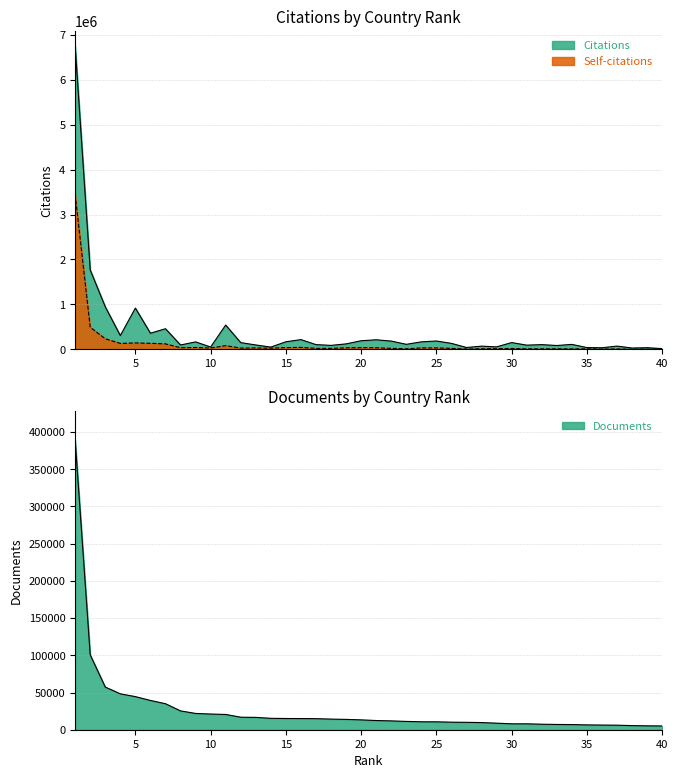

Between which two adjacent categories do Documents and Self-citations first intersect?

26 and 27